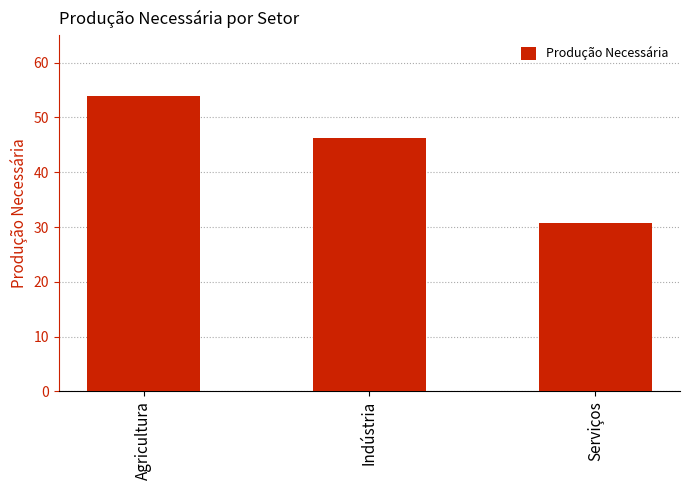

Where does the data first go above 46?

Agricultura